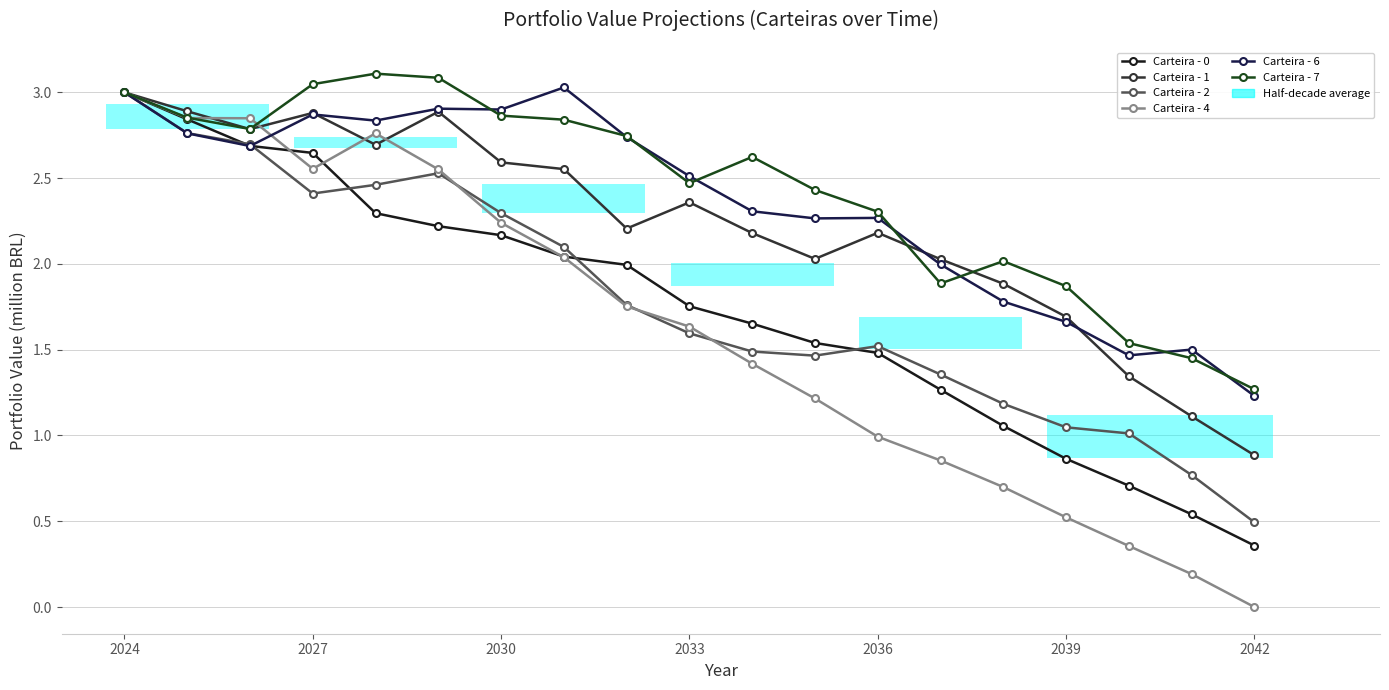

True or false: Carteira - 4 has more than 0 interior local peaks.

True